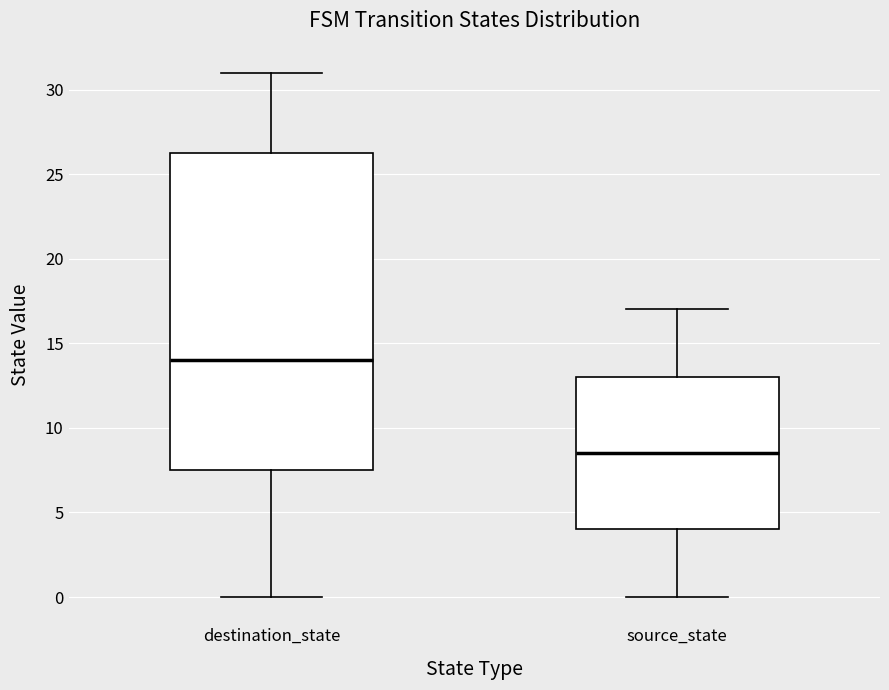

Comparing the boxes themselves (not the whiskers), which one is the tallest?

destination_state